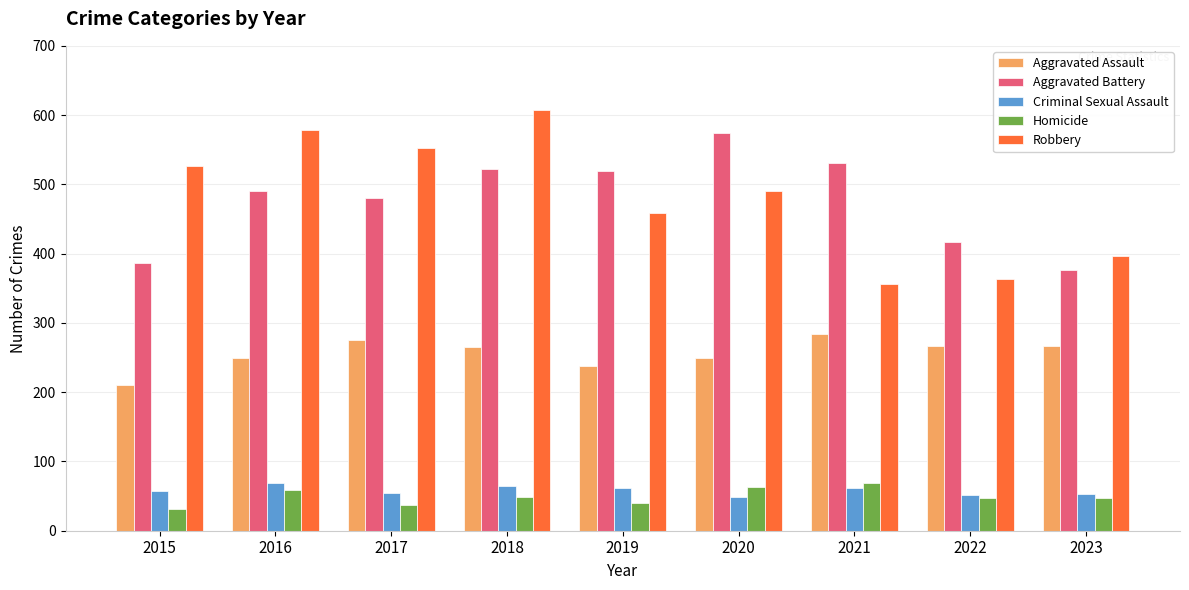

What is the lowest value of the Robbery series?

356